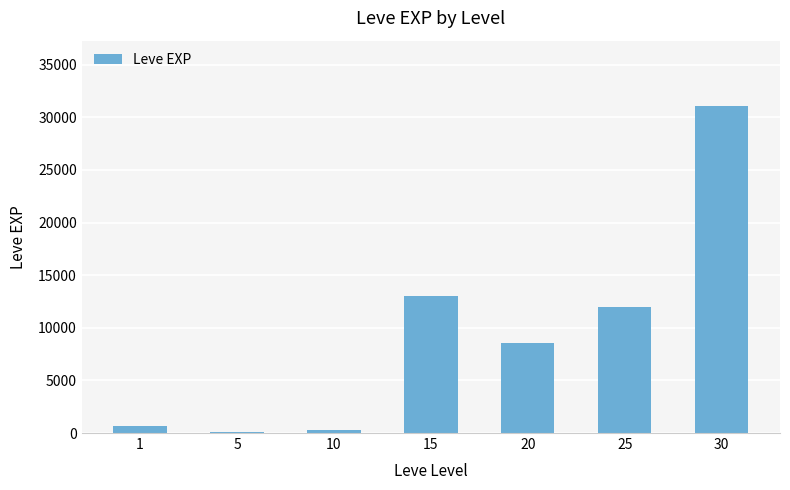

What value does the data have at 1?

630